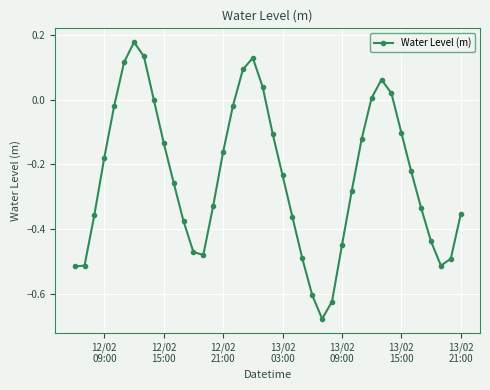

What is the sum of all values?

-9.4